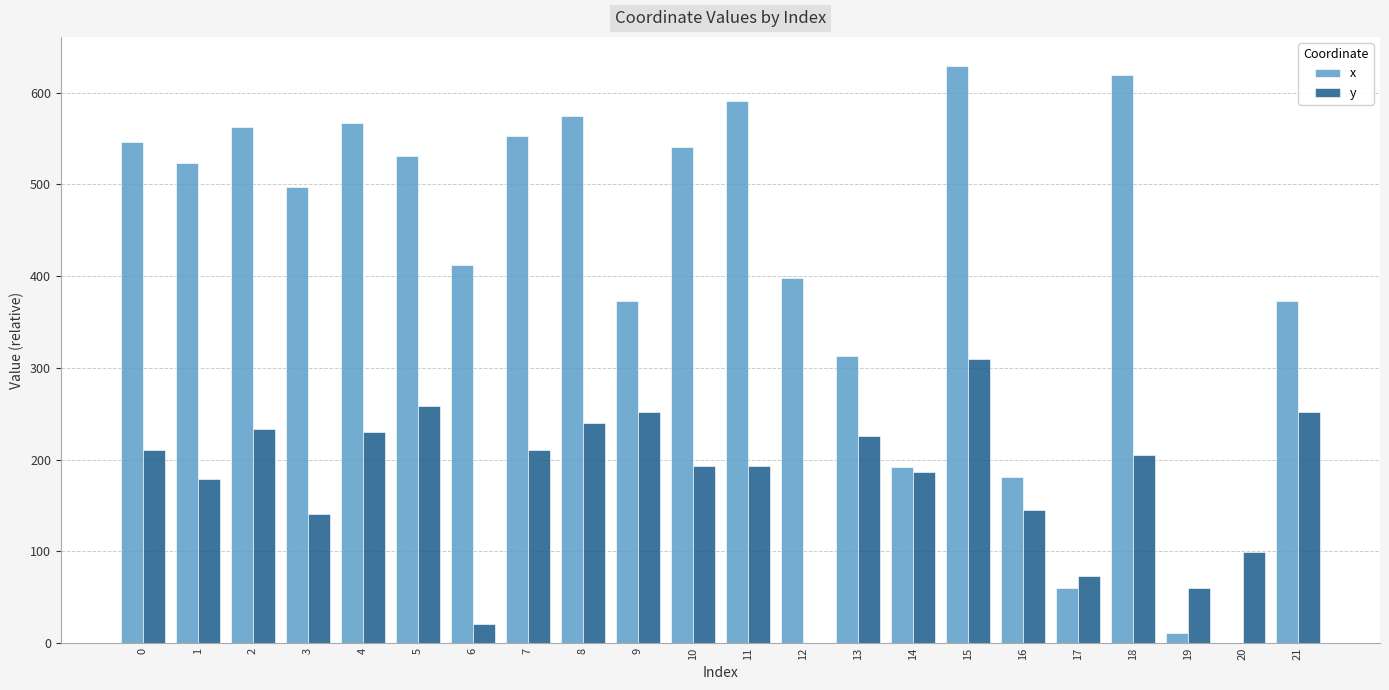

Is the value of y at 0 greater than the value of x at 18?

No